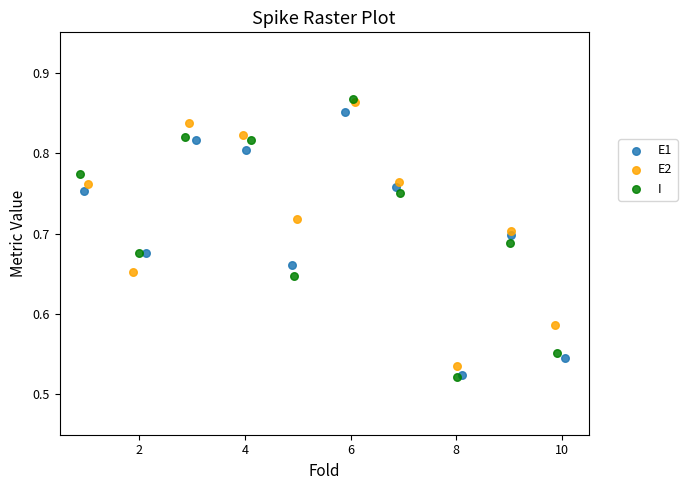

Which series has the widest spread of Y values?

I